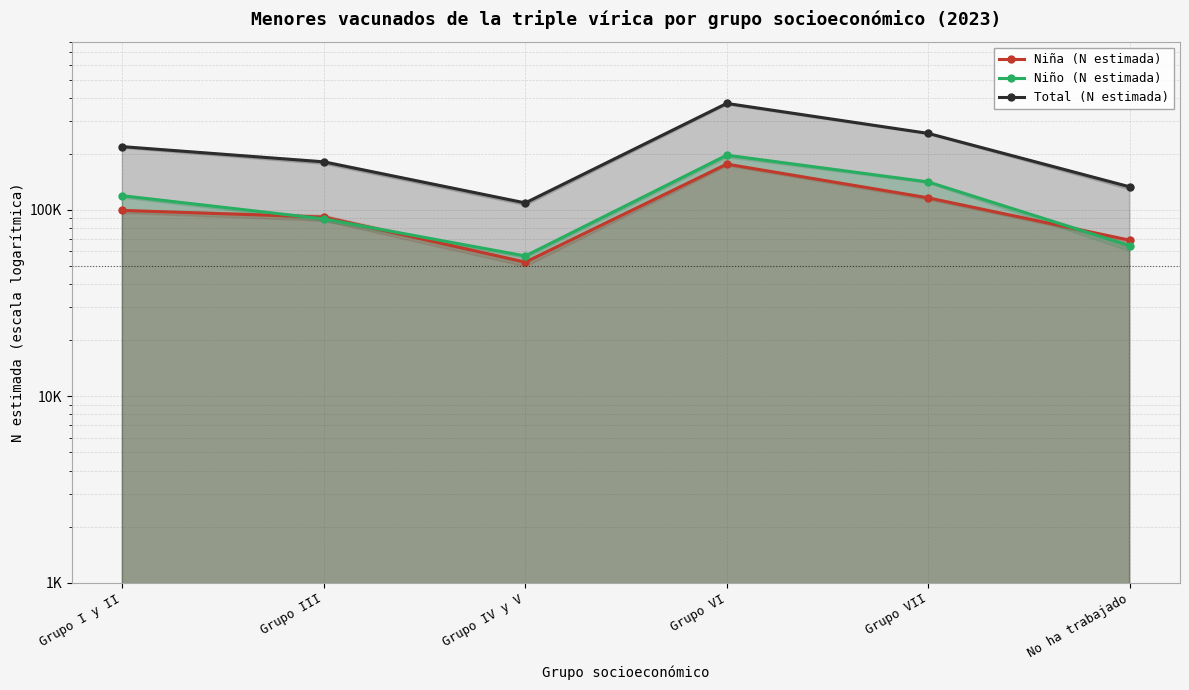

Where is Niña (N estimada) nearest to the value 114343?

Grupo VII